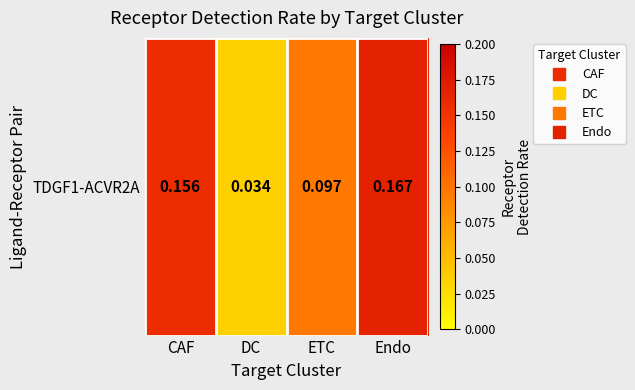

What is the average value?

0.1